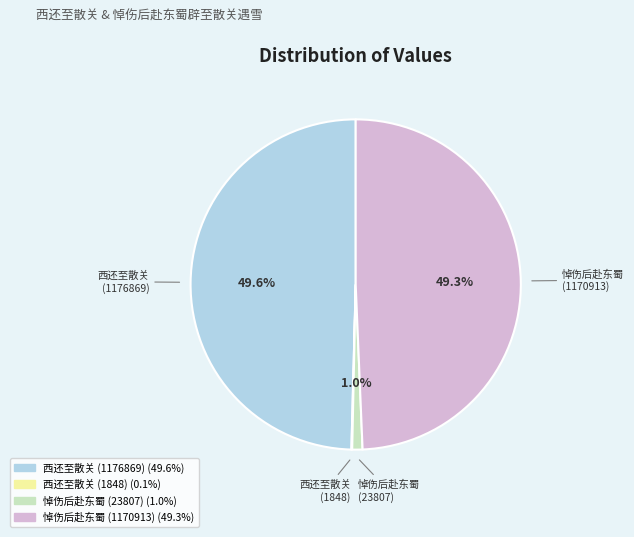

Does any single category account for the majority?

No